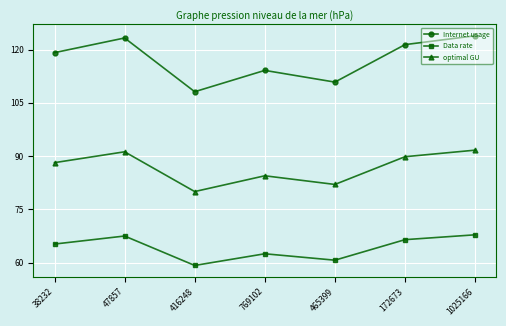

What is the difference between the maximum and minimum values in the optimal GU series?

11.7